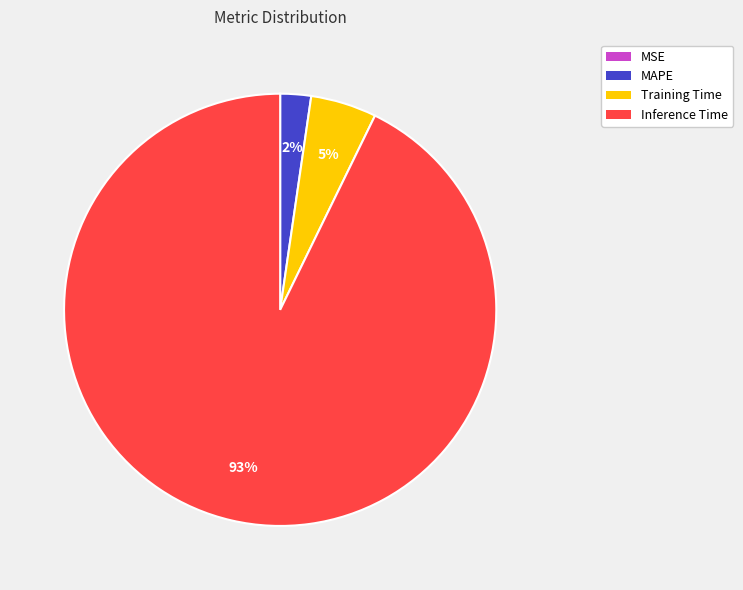

To the nearest percent, what is the average slice percentage?

25%